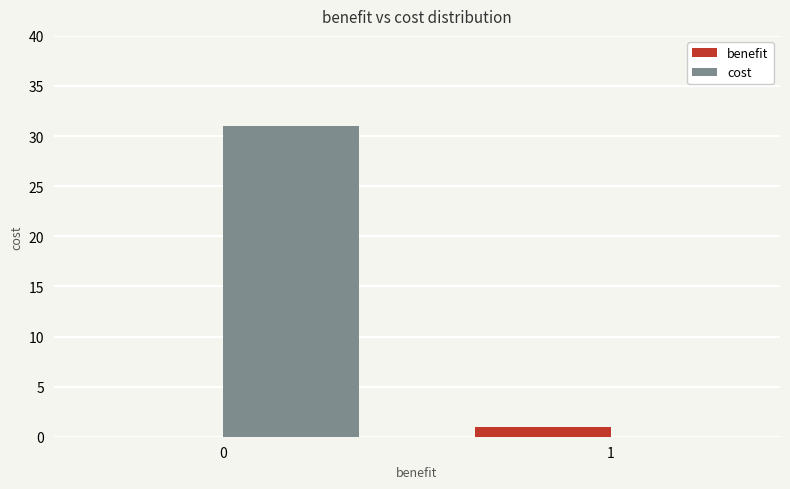

The value of cost at 1 is -20. True or false?

False